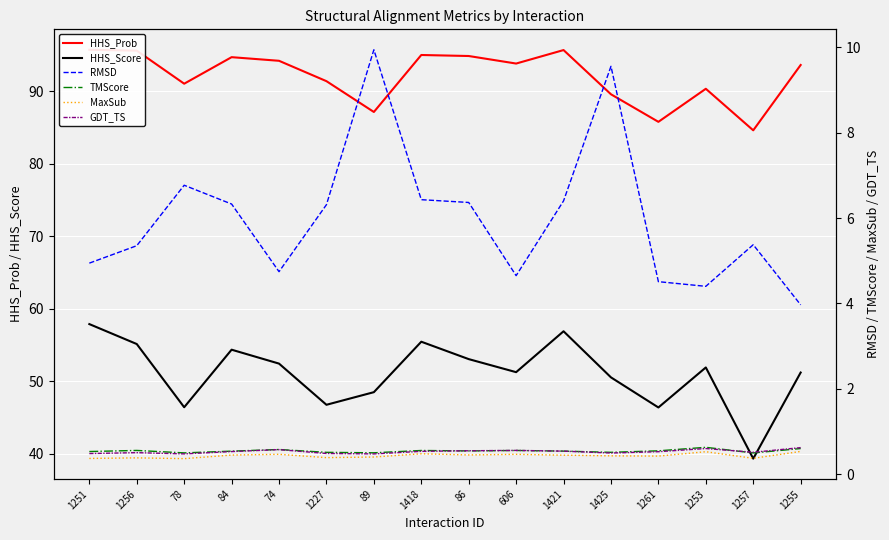

Where is HHS_Prob nearest to the value 90?

1253